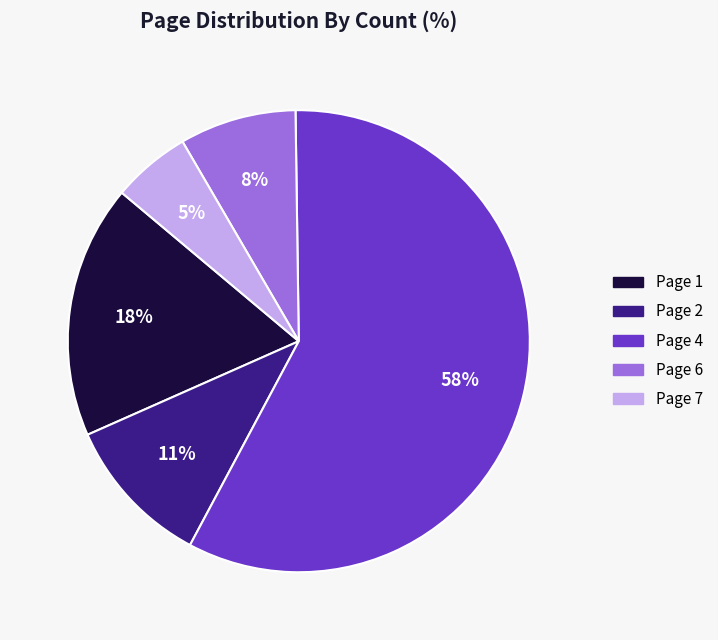

To the nearest percent, what is the difference between the Page 6 and Page 1 slice percentages?

10%